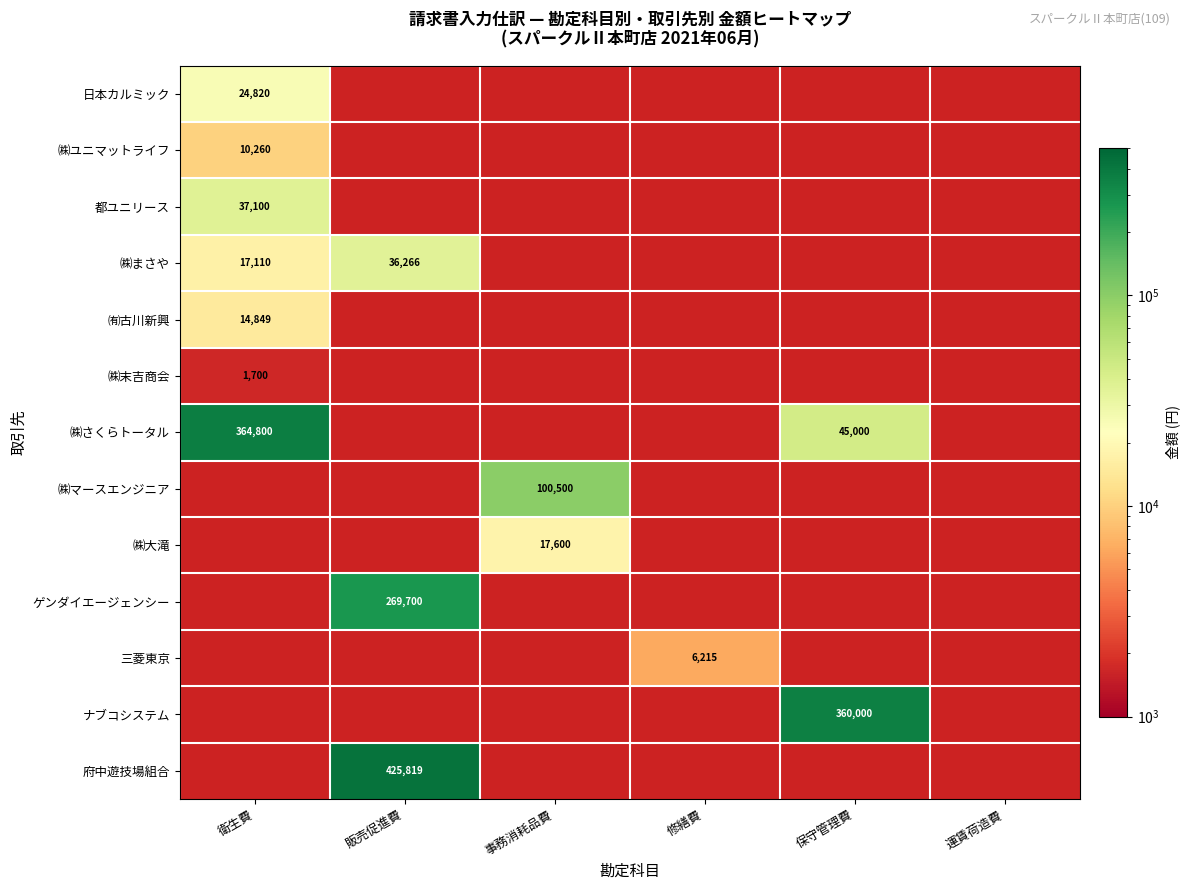

What is the minimum value shown in the chart?

1700.0